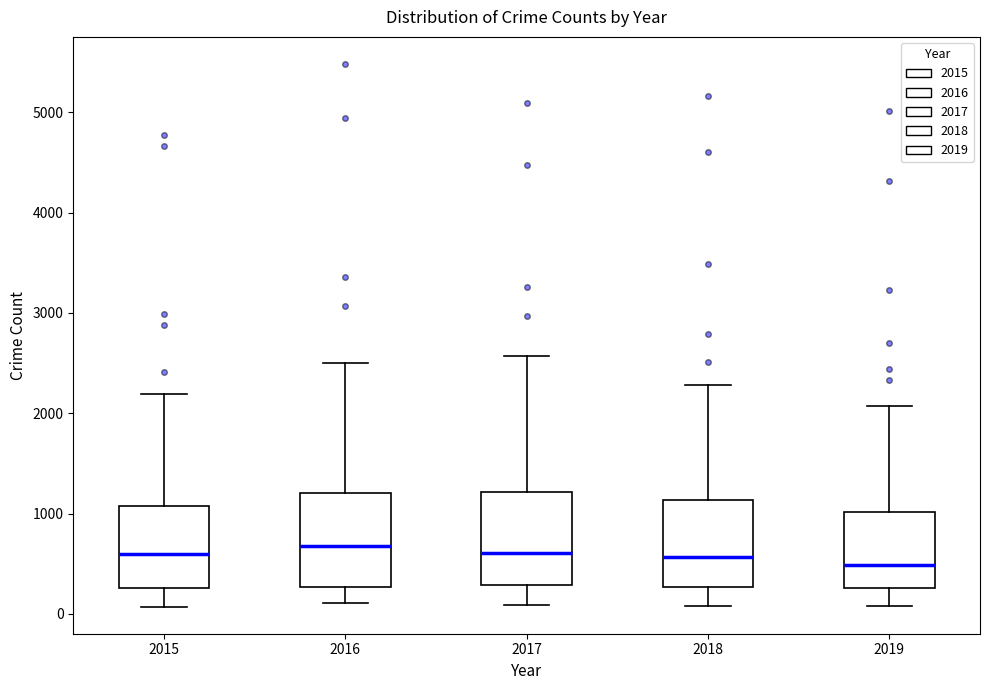

Reading left to right, transcribe this box plot: for each box, give where its median line is, the range the box spans, and where its two whiskers end, as read against the y-axis. The values are not printed on the chart, so give them approximately, as read against the axis.

2015: median 600, box 300 to 1100, whiskers 100 to 2200
2016: median 700, box 300 to 1200, whiskers 100 to 2500
2017: median 600, box 300 to 1200, whiskers 100 to 2600
2018: median 600, box 300 to 1100, whiskers 100 to 2300
2019: median 500, box 300 to 1000, whiskers 100 to 2100